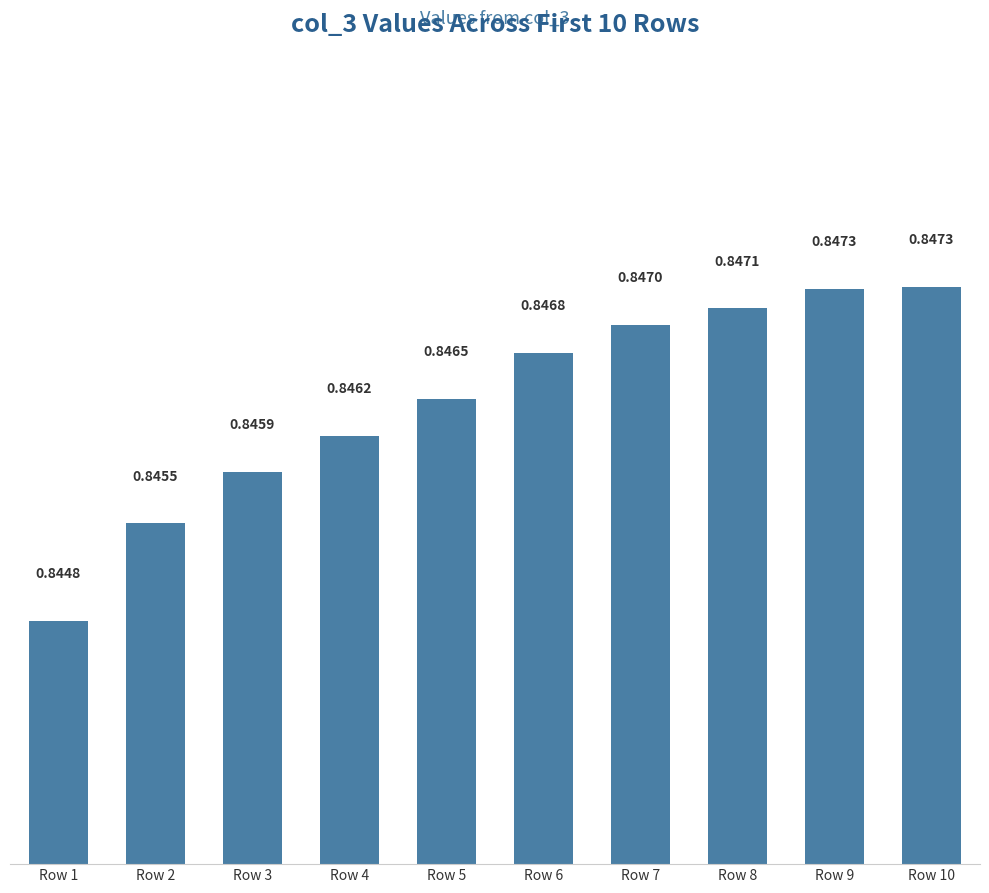

What is the sum of all values?

8.5